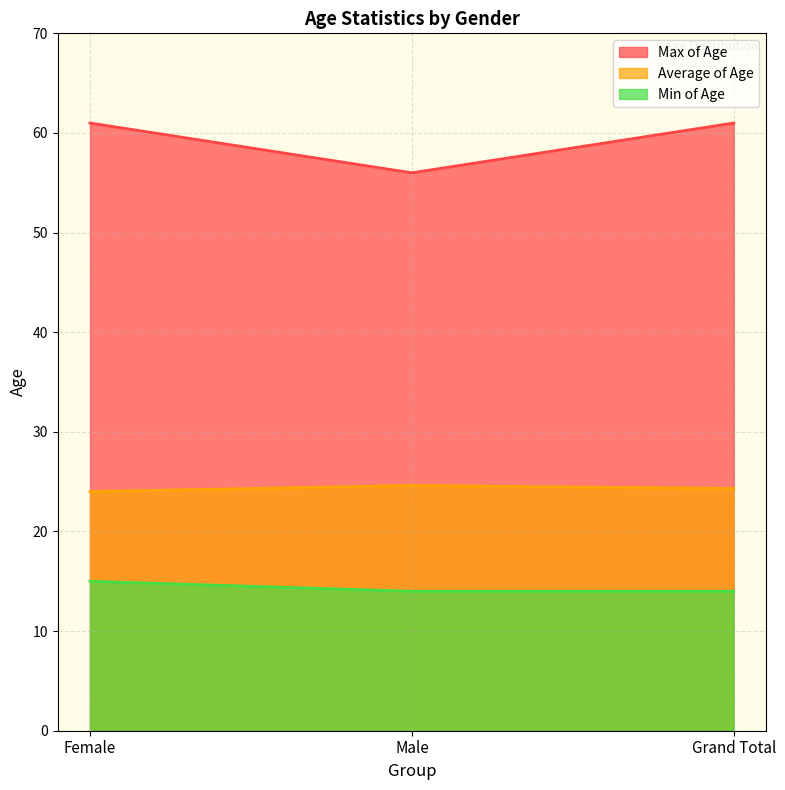

What are all the series names shown in the legend?

Max of Age, Average of Age, Min of Age